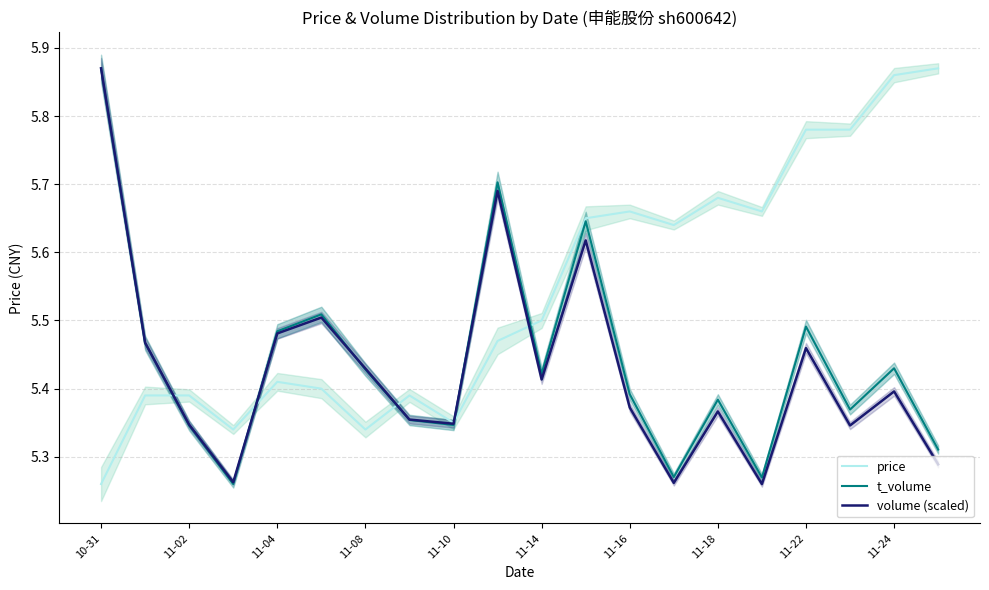

What is the label of the 1st point from the left?

10-31